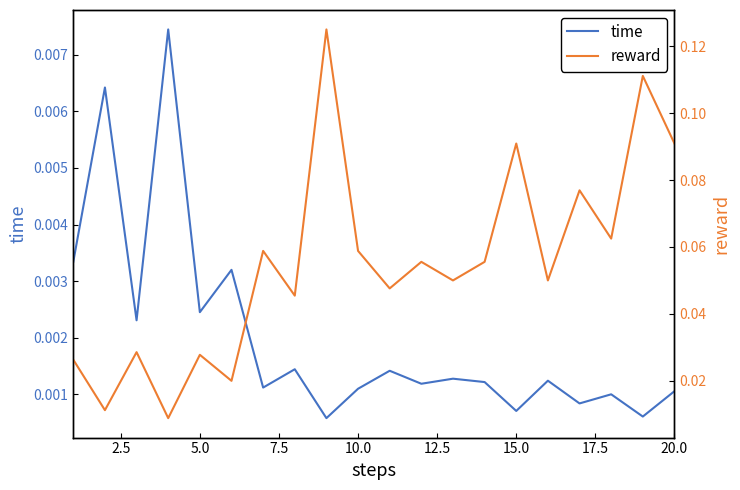

Reading left to right, extract all data points from this chart.

time: 0.0	0.0	0.0	0.0	0.0	0.0	0.0	0.0	0.0	0.0	0.0	0.0	0.0	0.0	0.0	0.0	0.0	0.0	0.0	0.0
reward: 0.0	0.0	0.0	0.0	0.0	0.0	0.1	0.0	0.1	0.1	0.0	0.1	0.1	0.1	0.1	0.1	0.1	0.1	0.1	0.1